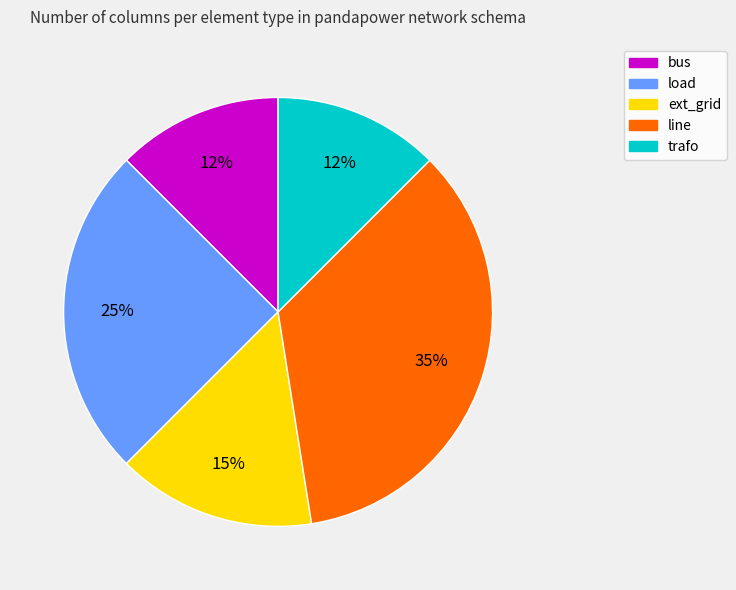

Is the sum of load and line greater than half?

Yes